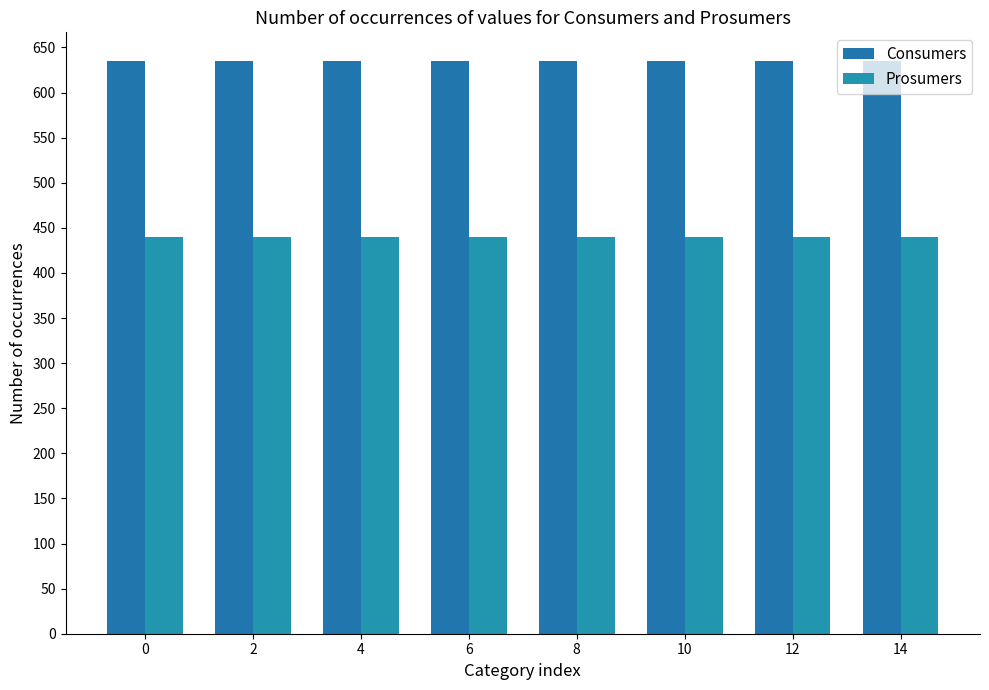

How many bars are there in each group?

2